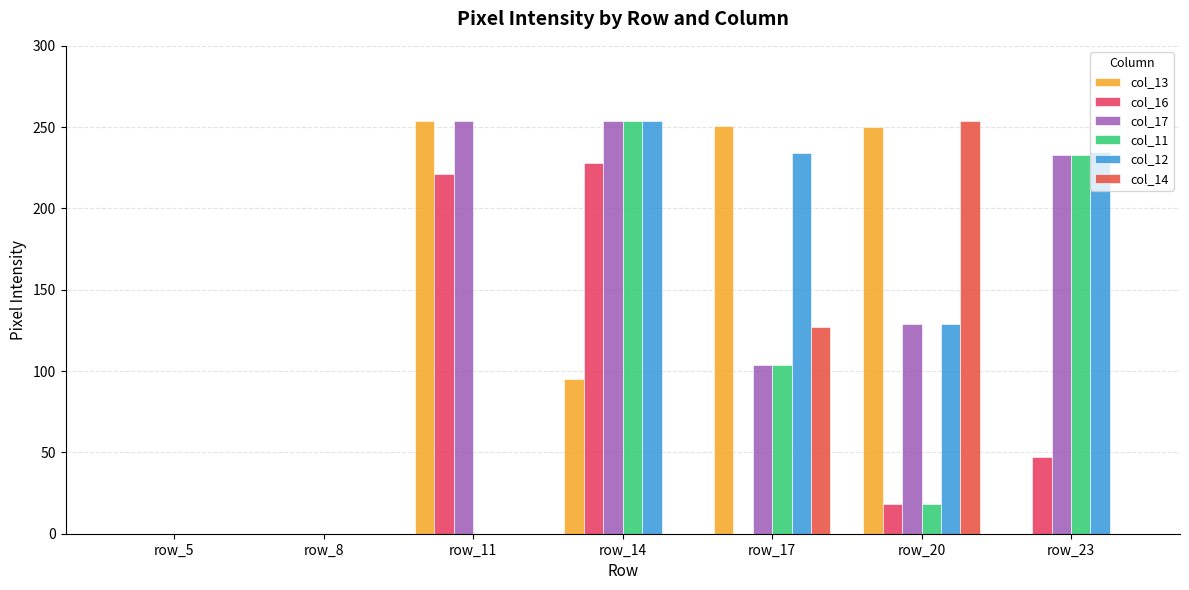

Reading left to right, list all the values displayed in this chart.

col_13: 0	0	254	95	251	250	0
col_16: 0	0	221	228	0	18	47
col_17: 0	0	254	254	104	129	233
col_11: 0	0	0	254	104	18	233
col_12: 0	0	0	254	234	129	235
col_14: 0	0	0	0	127	254	0